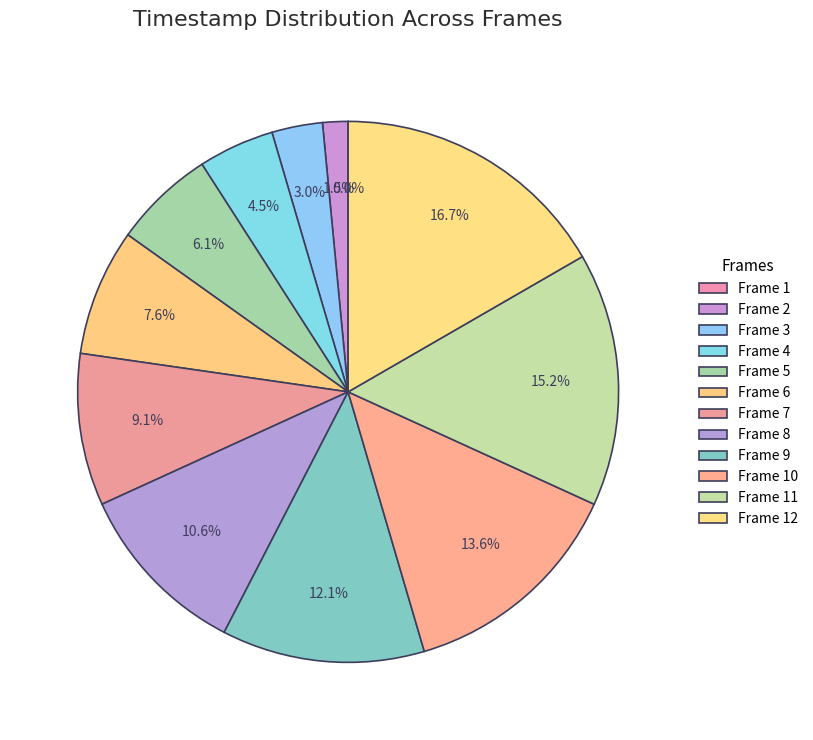

Which category has the biggest portion of the pie?

Frame 12